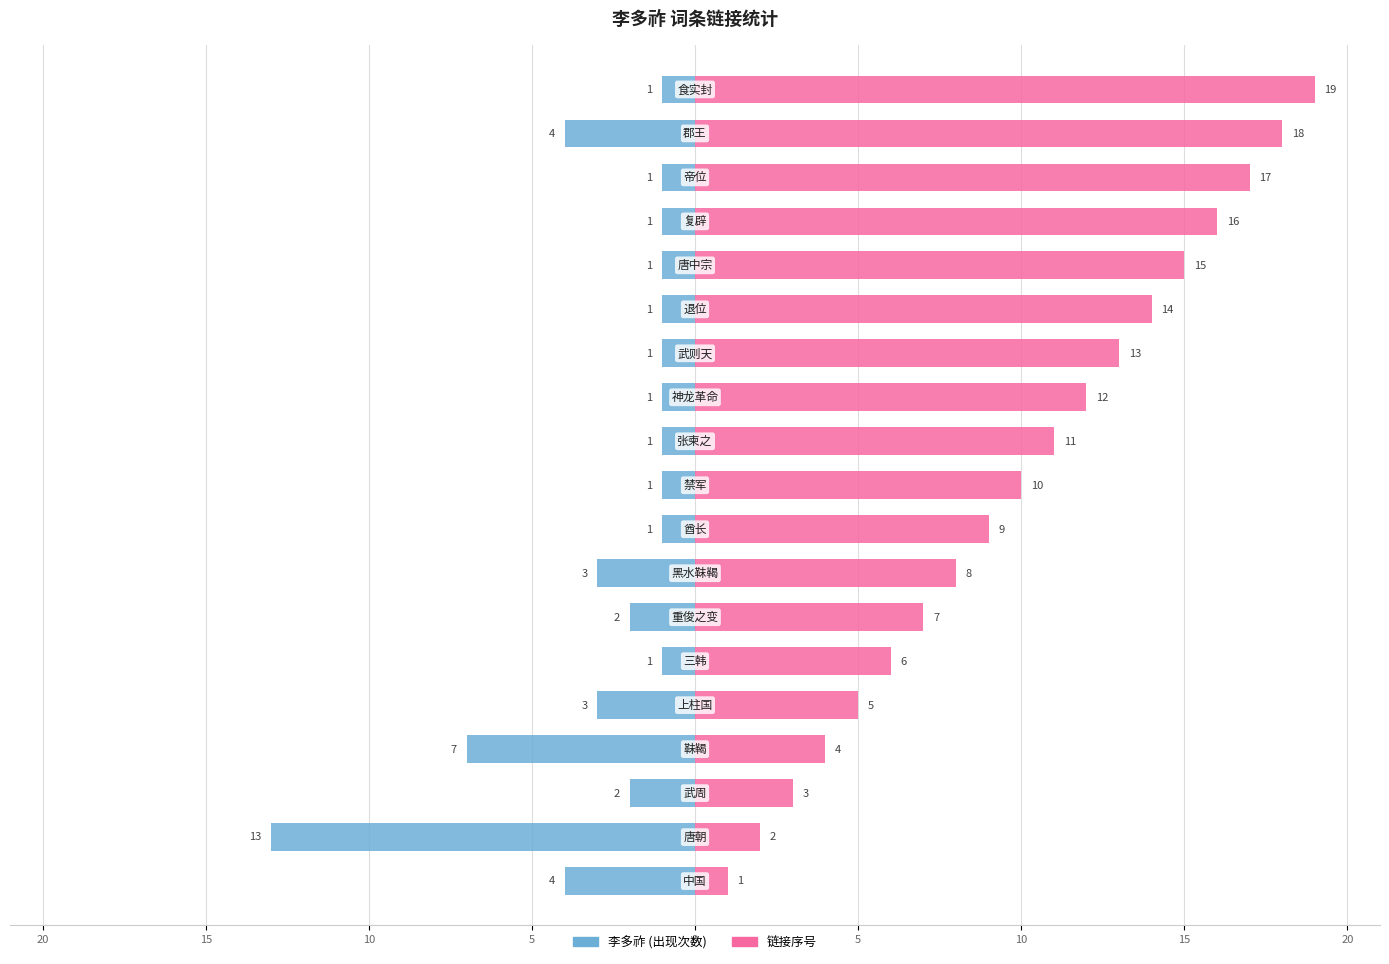

What is the greatest value displayed?

19